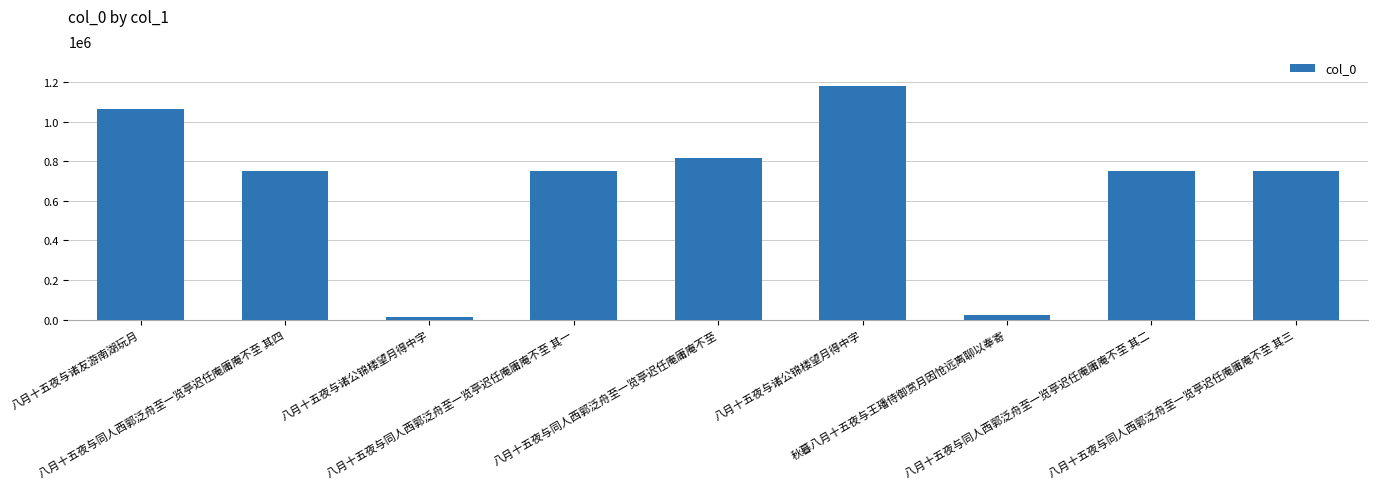

Approximately how many times larger is the value at 八月十五夜与诸友游南湖玩月 compared to 八月十五夜与同人西郭泛舟至一览亭迟任庵庸庵不至 其一?

1.4